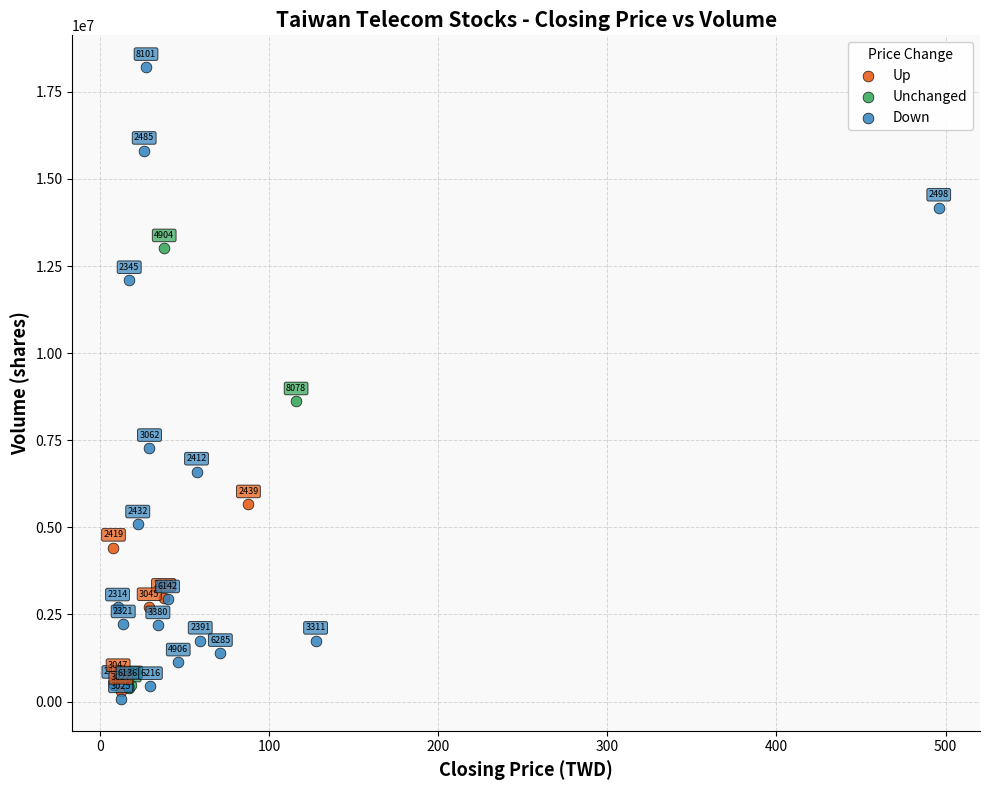

Which series reaches the minimum Y coordinate?

Down